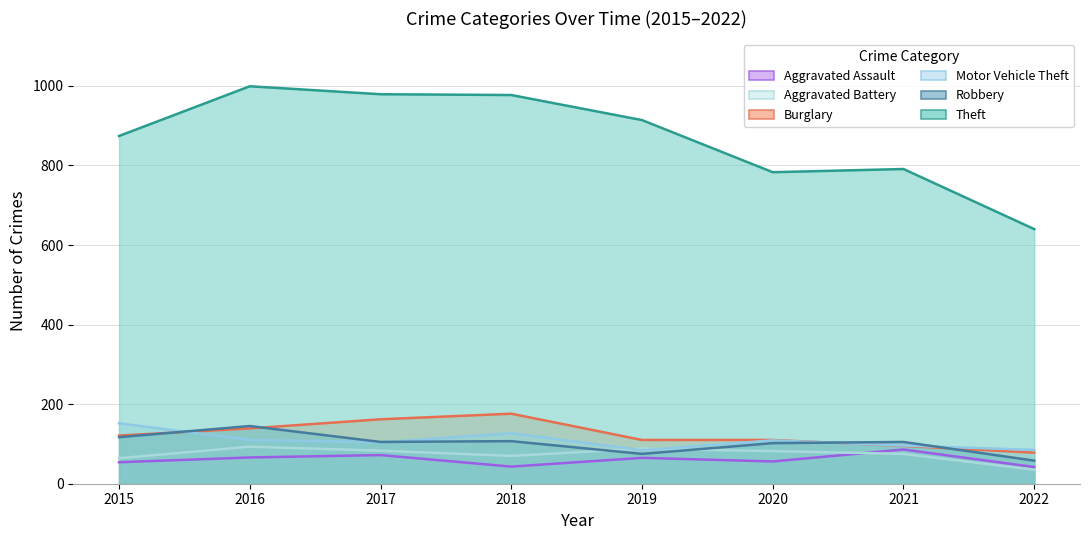

At which label does Burglary first exceed 121?

2016